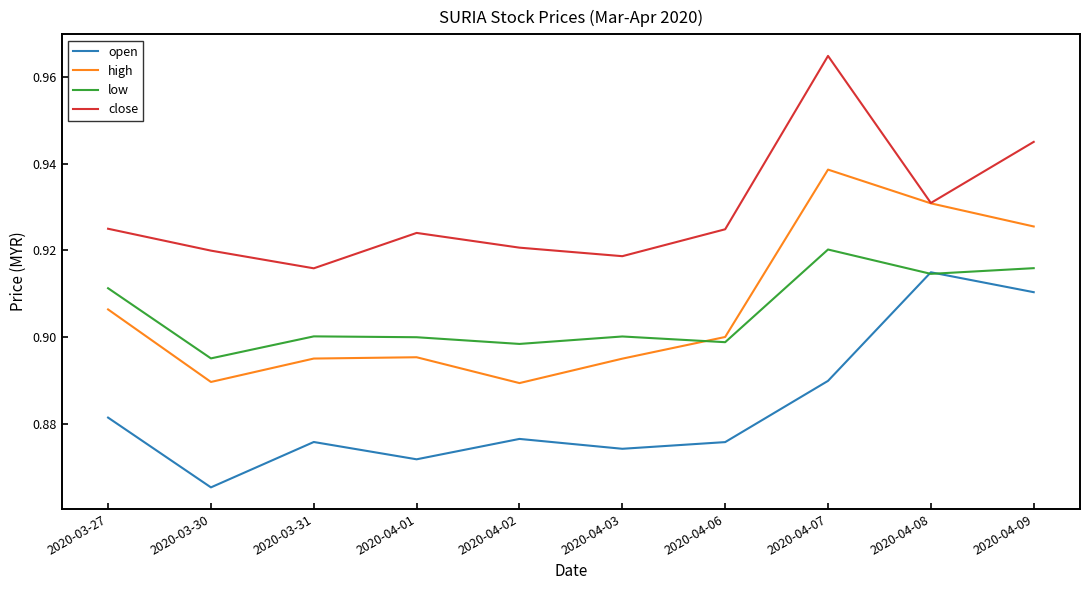

How many interior local valleys does the low series have?

4